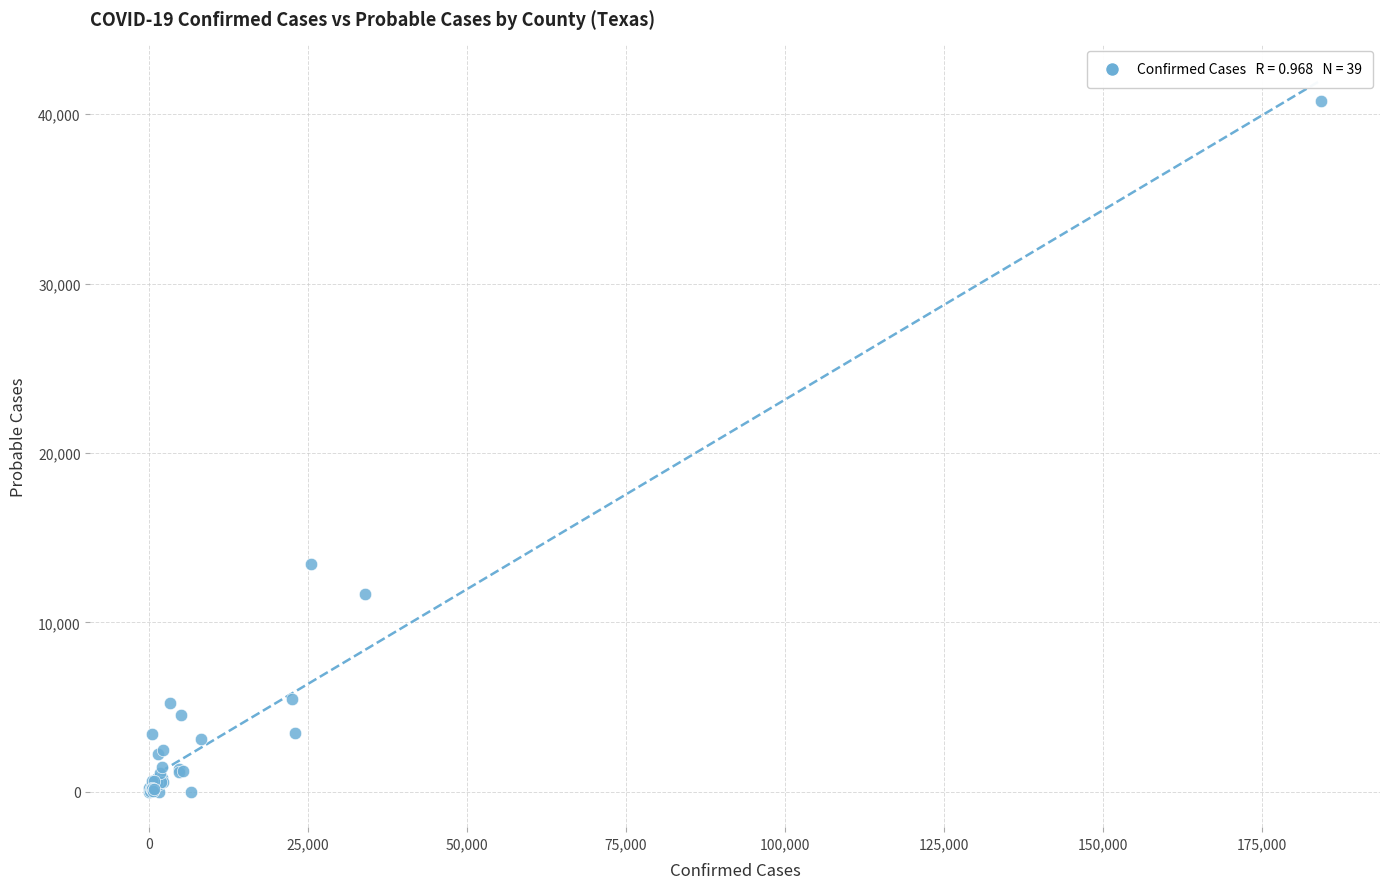

What Y value in the scatter plot is closest to 20402?

13420